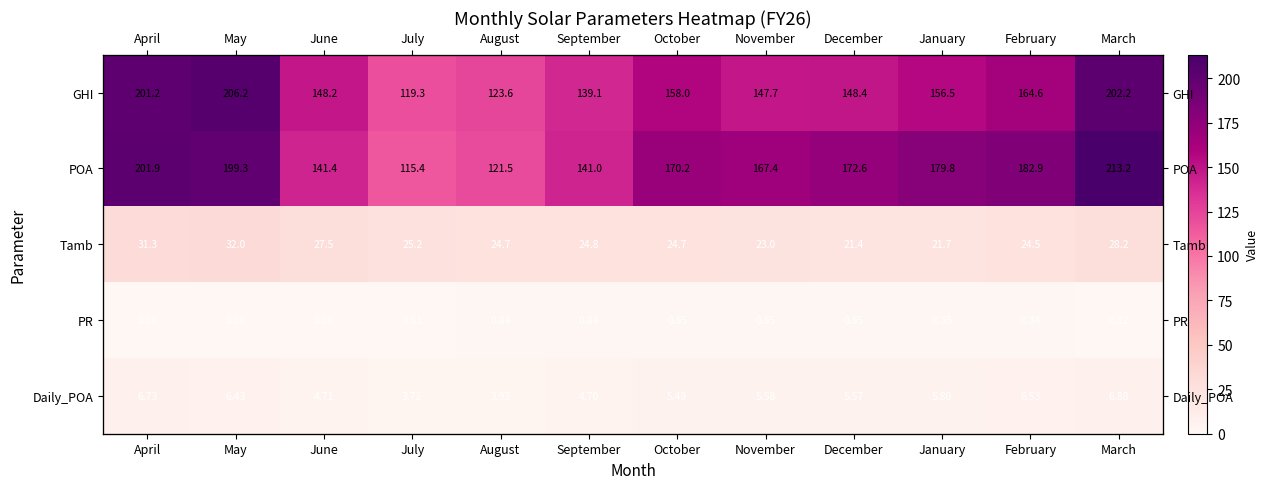

Is it true that GHI equals 148.4 at December?

True